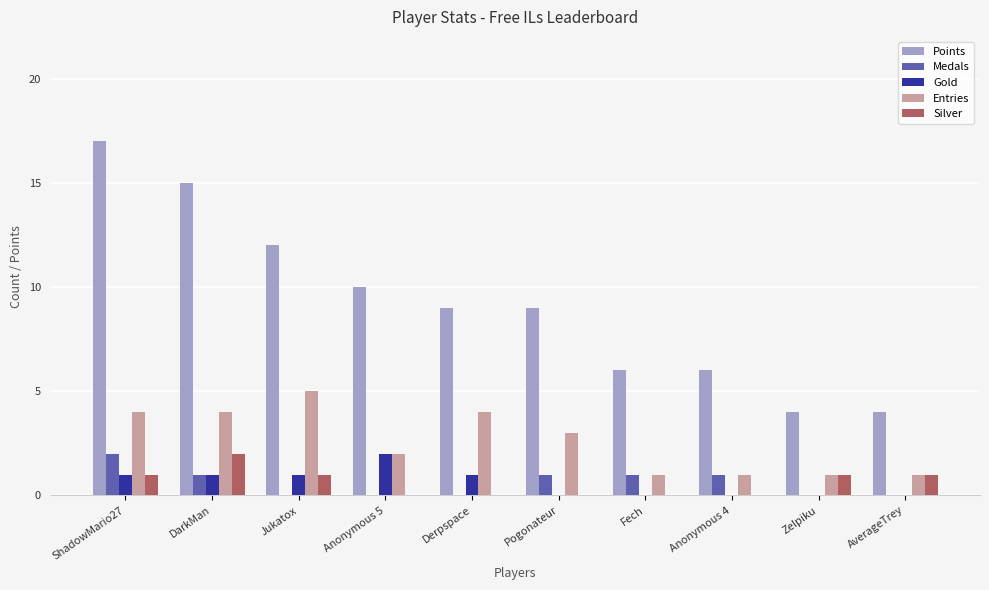

The value of Points at Anonymous 5 is 7. True or false?

False